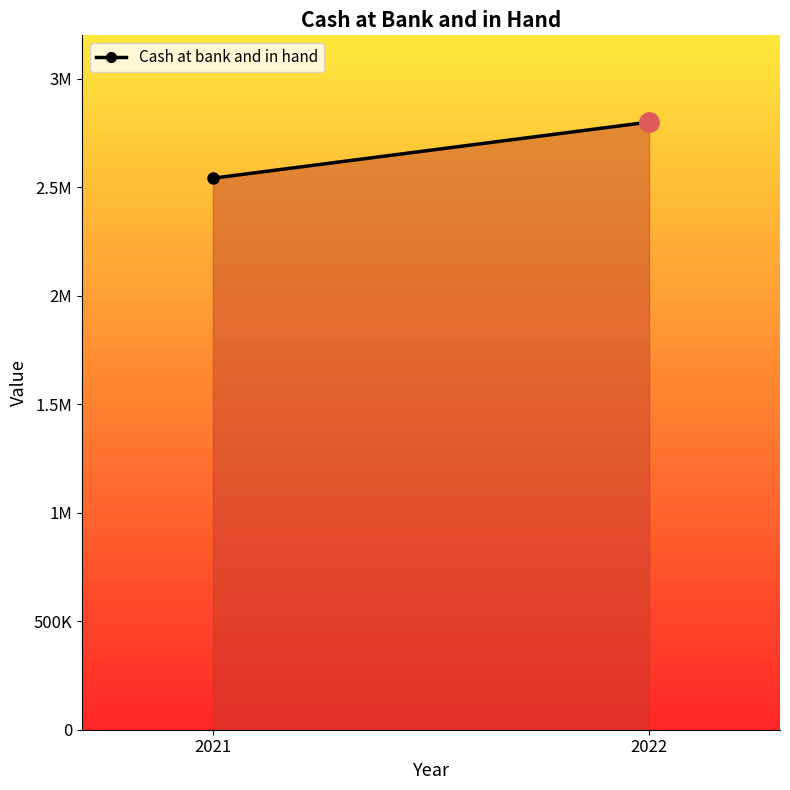

The value at 2022 is 1879929. True or false?

False